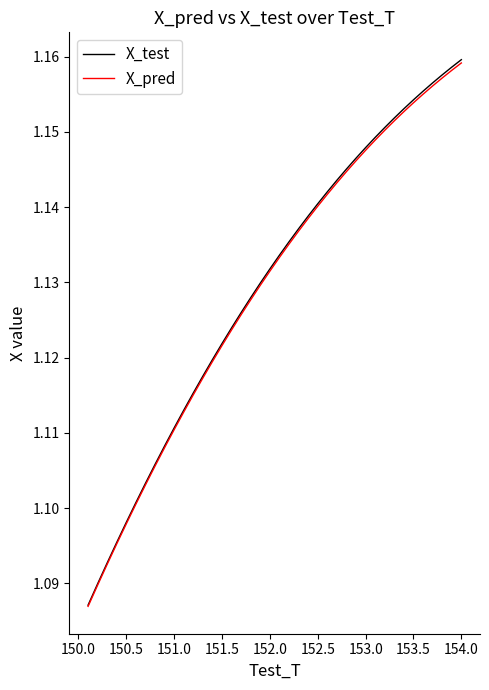

Which series has the widest spread of values?

X_test